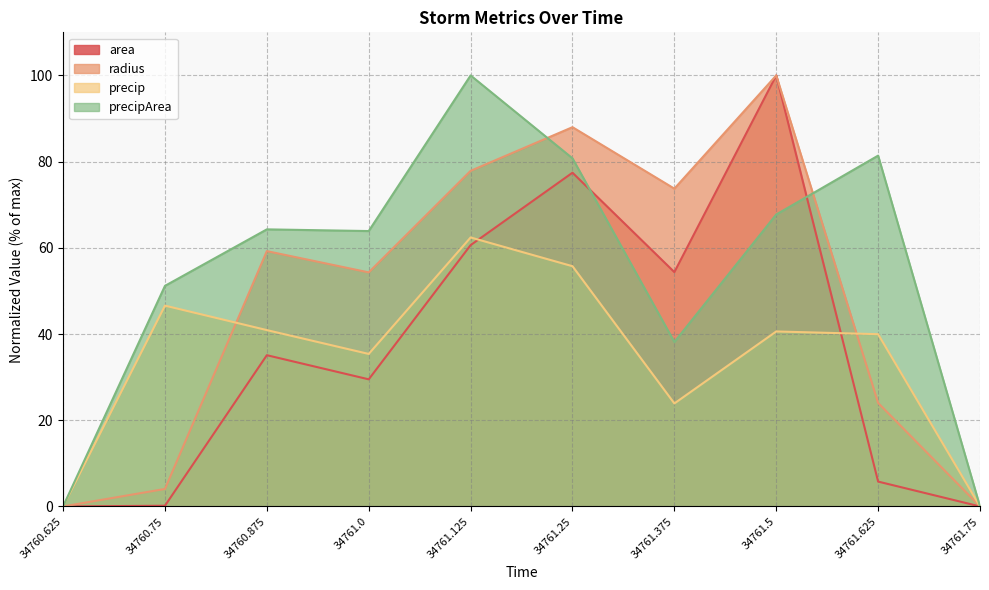

Which label corresponds to the largest value in the chart?

34761.5